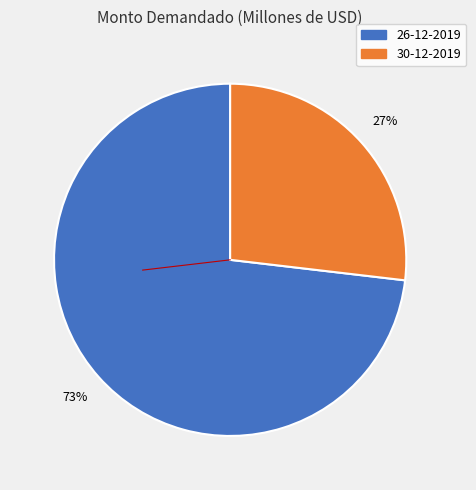

How many segments does this pie chart have?

2